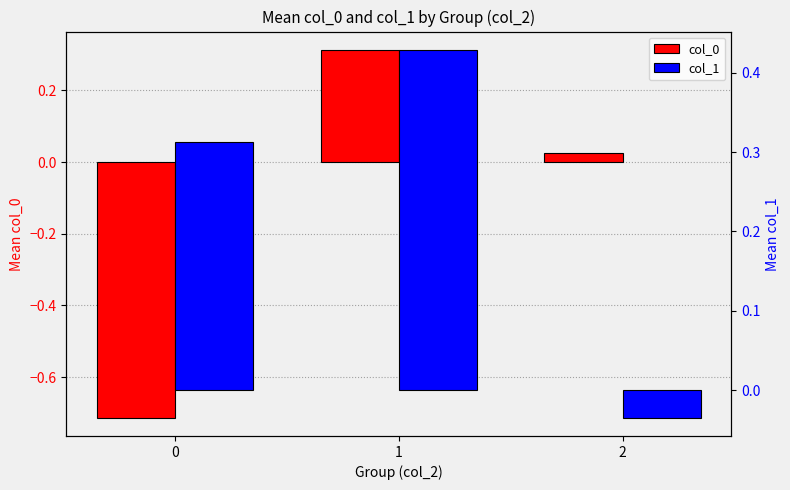

How many values in col_1 are above zero?

2